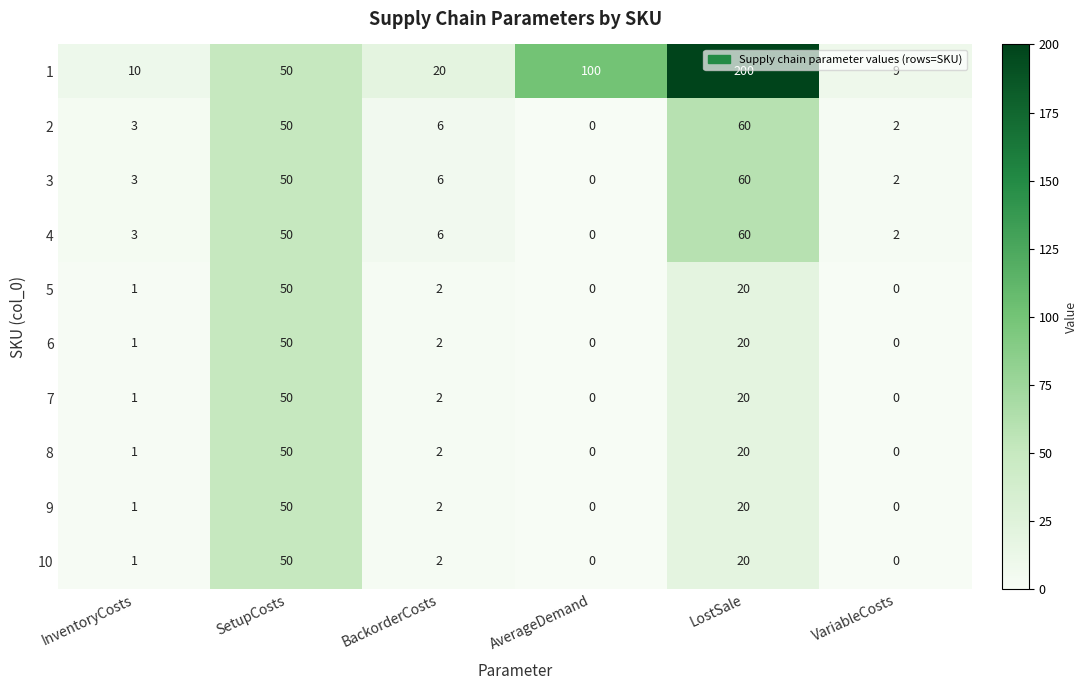

The value of 4 at VariableCosts is 1. True or false?

False